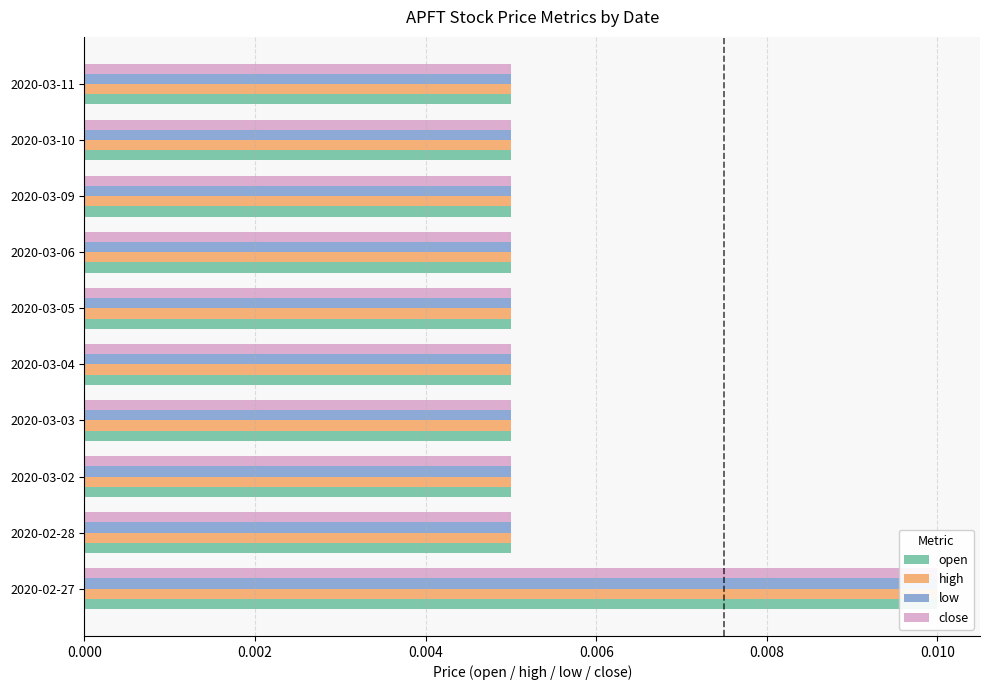

What are all the series names shown in the legend?

open, high, low, close